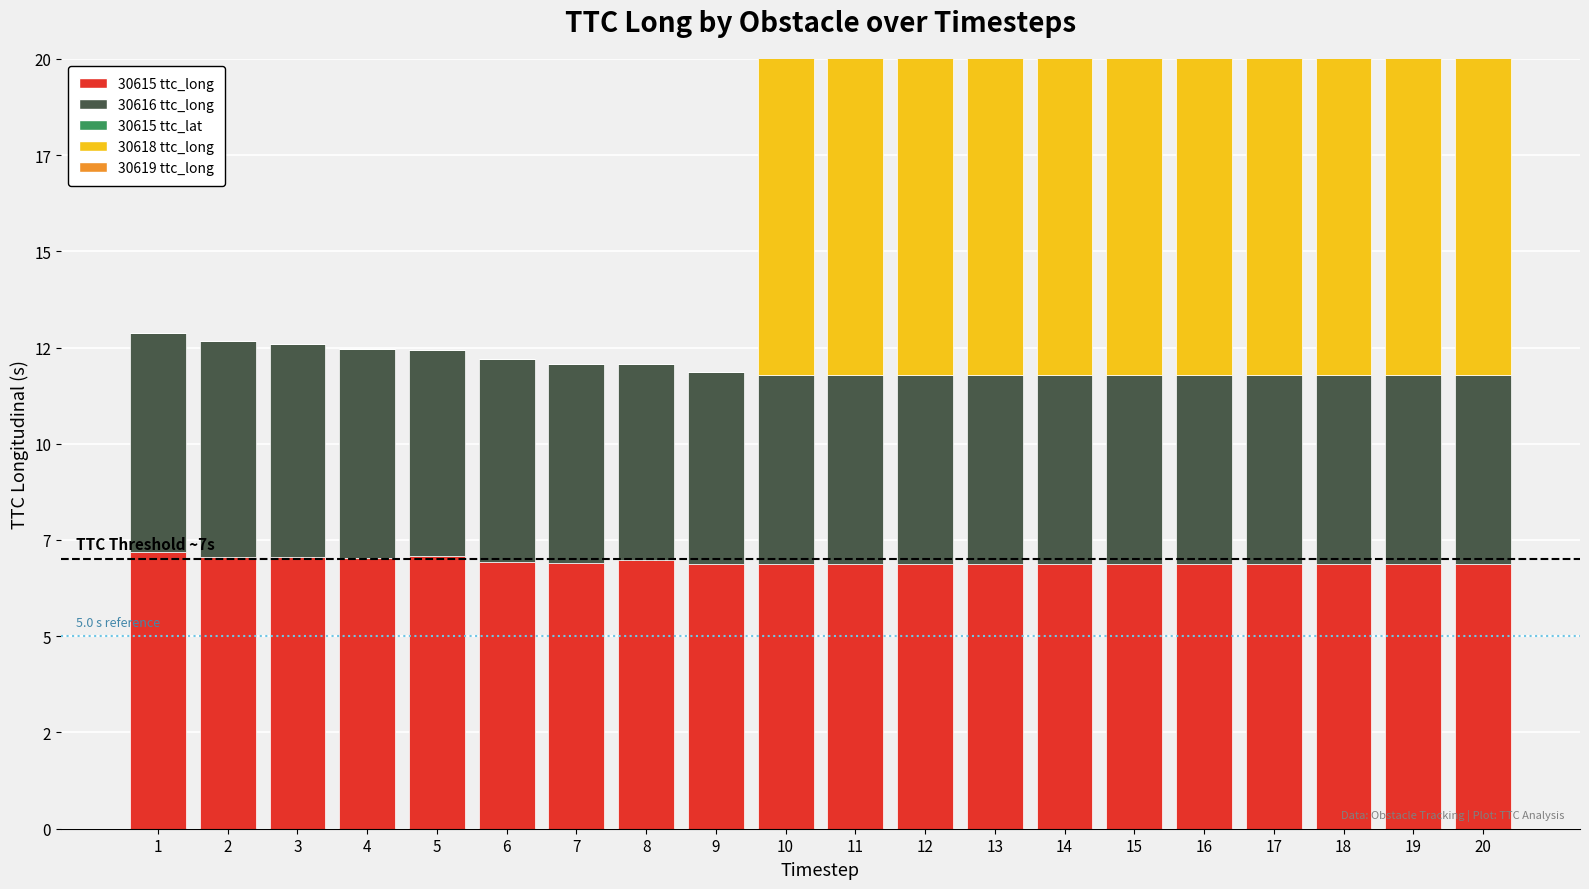

What is the average value of the 30615 ttc_long series?

6.9